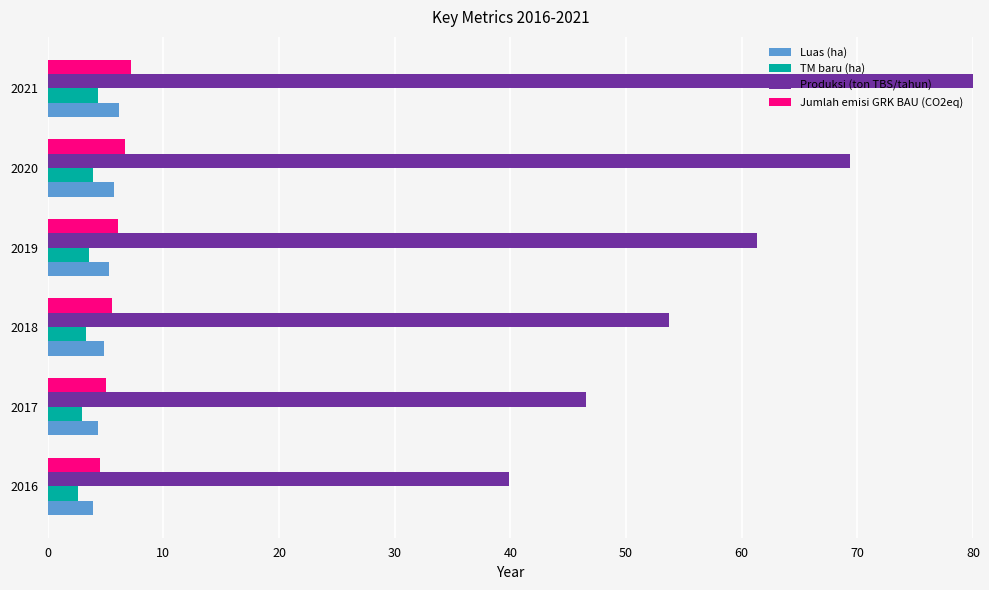

Read the Luas (ha) value at 2019.

5.3